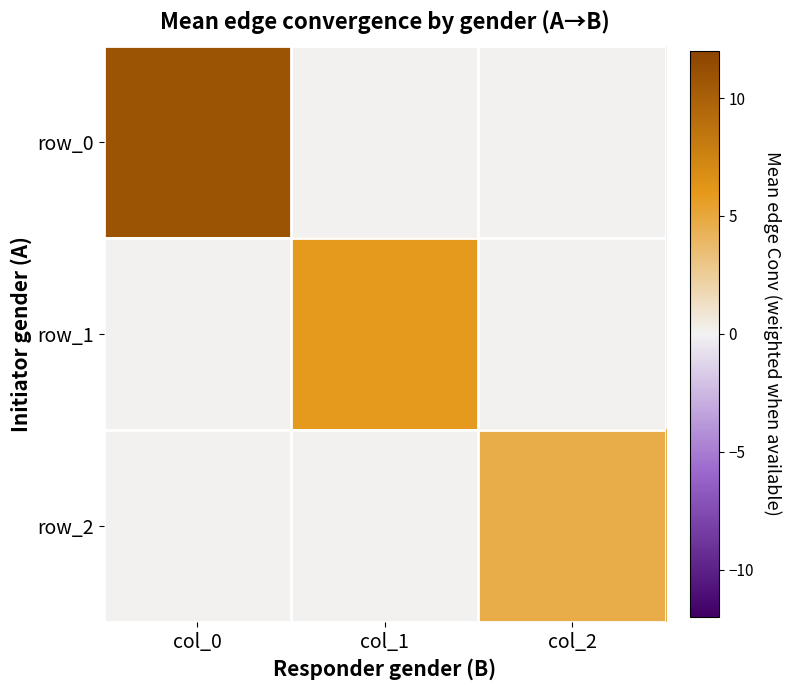

Reading left to right, extract all data points from this chart.

row_0: col_0=10.9	col_1=0.0	col_2=0.0
row_1: col_0=0.0	col_1=5.8	col_2=0.0
row_2: col_0=0.0	col_1=0.0	col_2=4.7